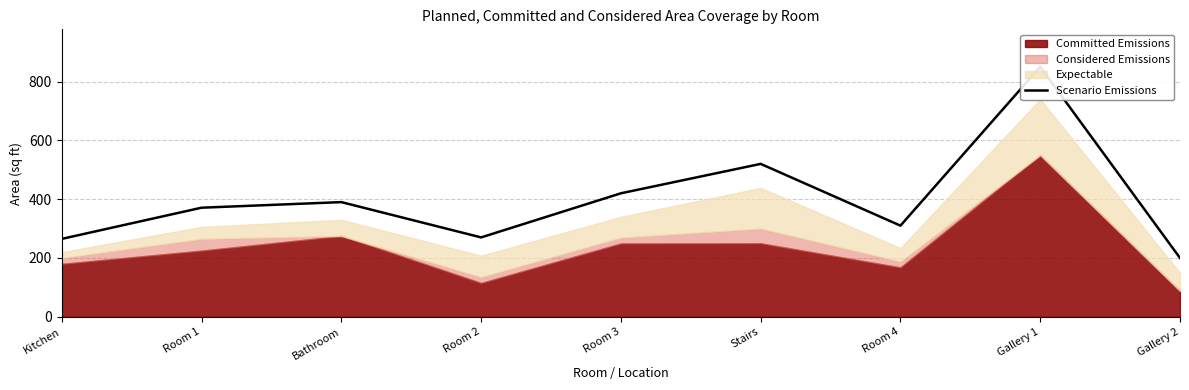

What is the label of the 7th point from the right?

Bathroom